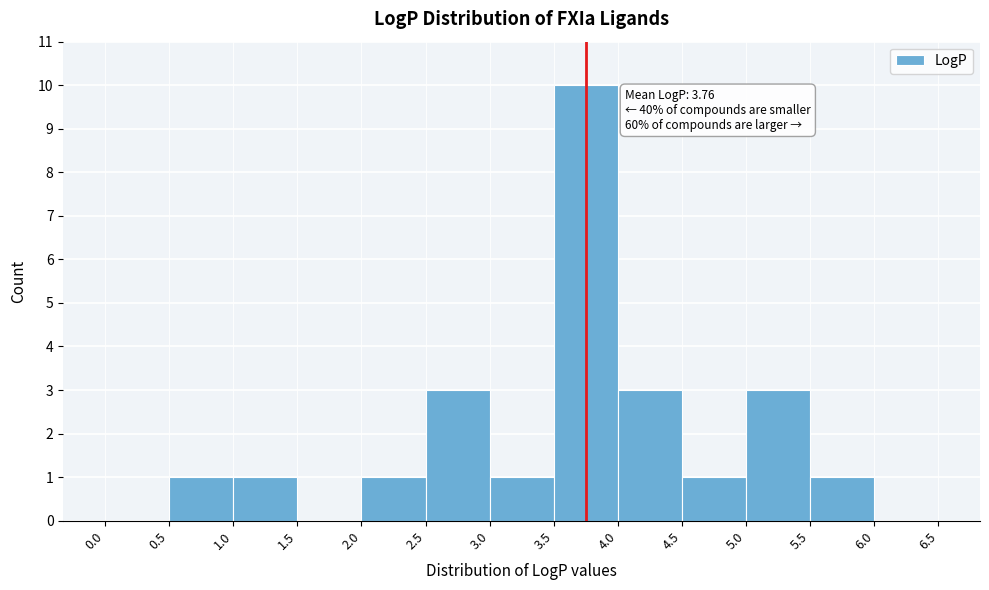

Over which range of the x-axis is the bar tallest?

3.5 to 4.0